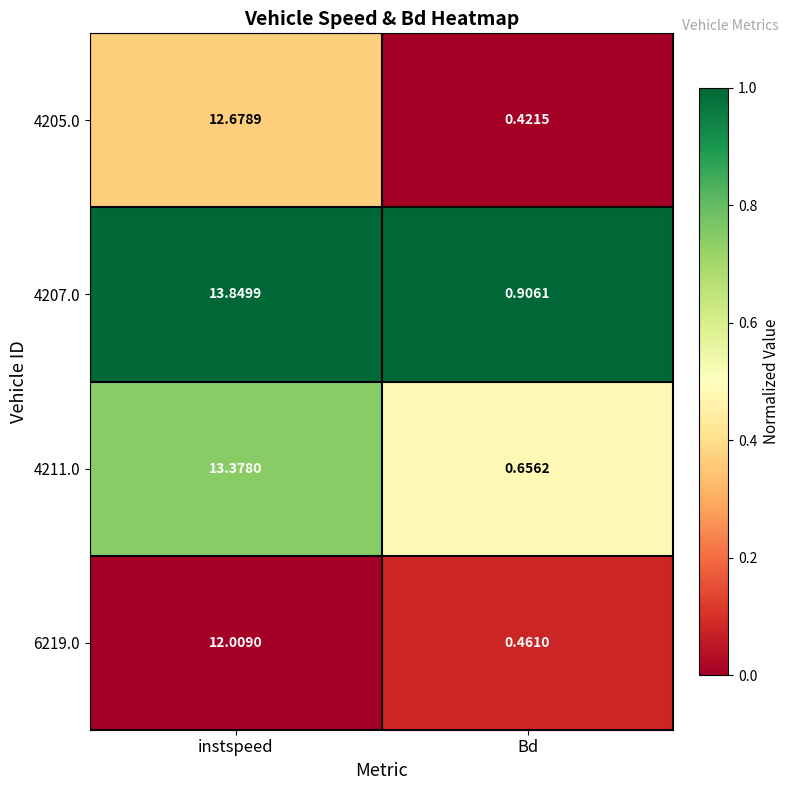

Where does the 4205.0 series first go above 12?

instspeed